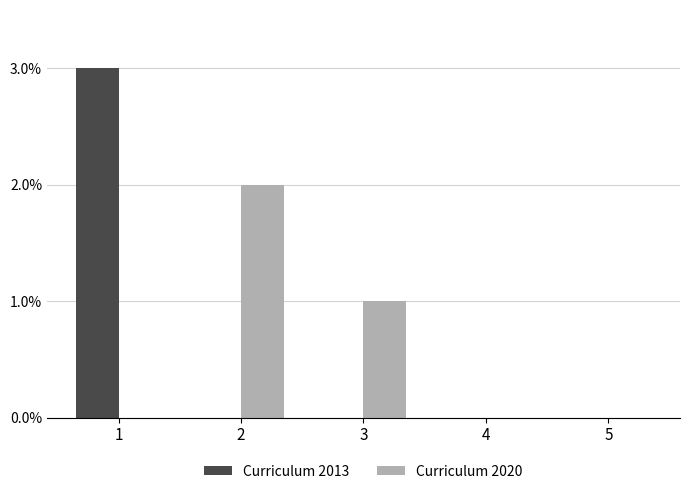

What are all the series names shown in the legend?

Curriculum 2013, Curriculum 2020